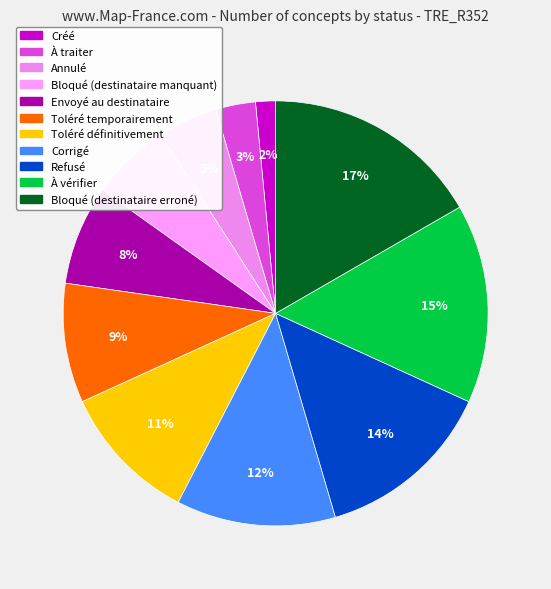

Which category has the smallest portion of the pie?

Créé